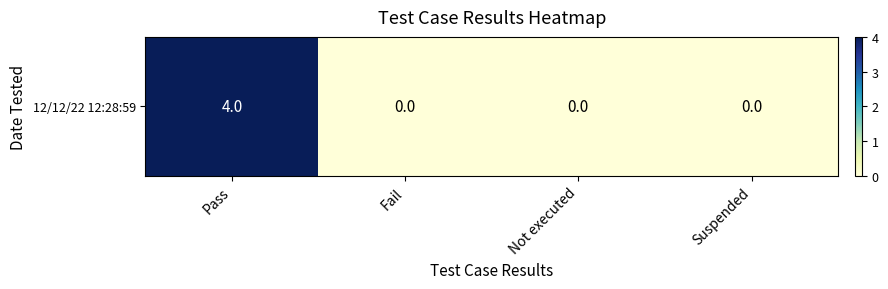

Which label corresponds to the smallest value in the chart?

Fail